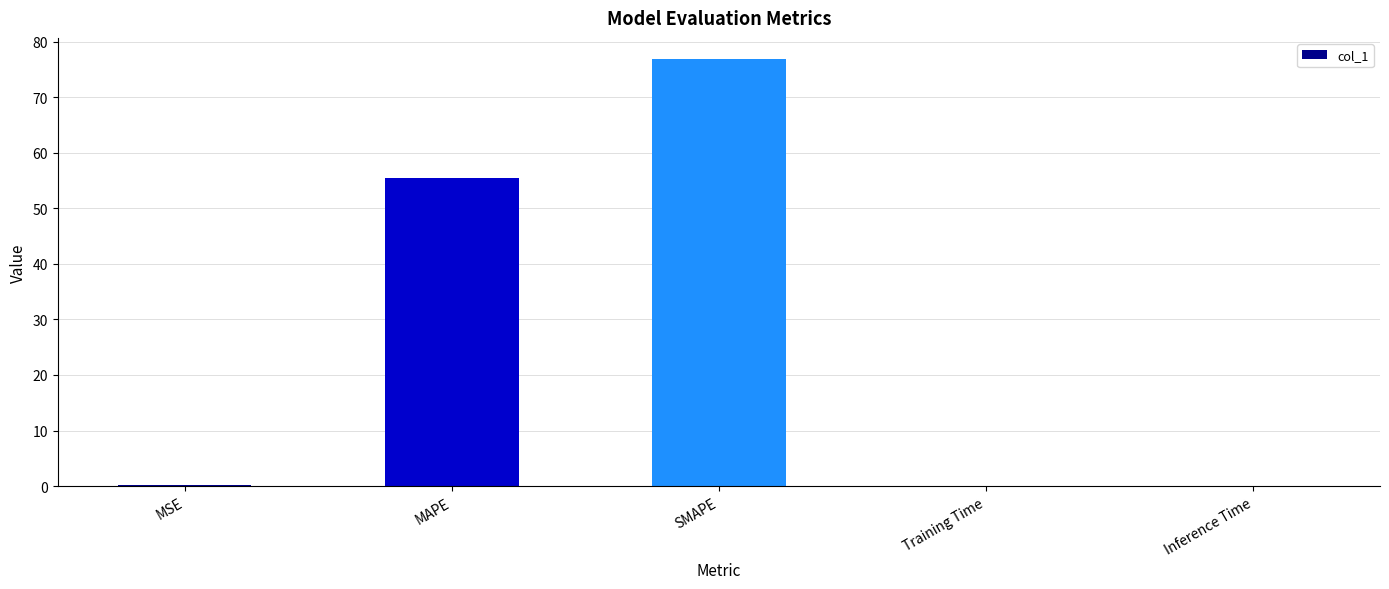

The value at MAPE is 94.1. True or false?

False